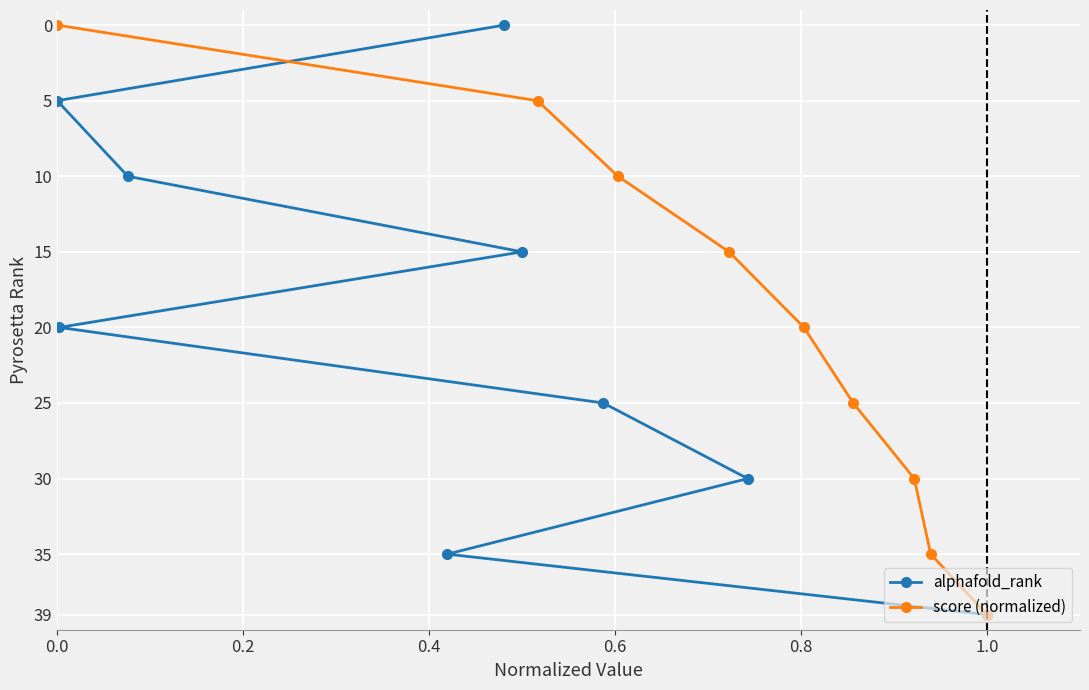

What is the highest value of the alphafold_rank series?

39